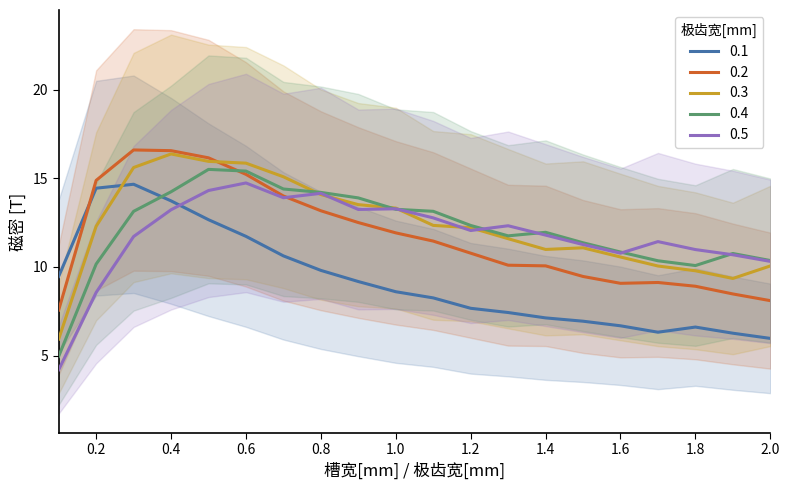

Reading left to right, transcribe all the data shown in this chart.

0.1: 0.1=9.5	0.2=14.4	0.3=14.7	0.4=13.7	0.5=12.7	0.6=11.7	0.7=10.6	0.8=9.8	0.9=9.2	1.0=8.6	1.1=8.3	1.2=7.7	1.3=7.4	1.4=7.1	1.5=6.9	1.6=6.7	1.7=6.3	1.8=6.6	1.9=6.3	2.0=6.0
0.2: 0.1=7.6	0.2=14.9	0.3=16.6	0.4=16.6	0.5=16.2	0.6=15.2	0.7=14.0	0.8=13.2	0.9=12.5	1.0=11.9	1.1=11.5	1.2=10.8	1.3=10.1	1.4=10.1	1.5=9.5	1.6=9.1	1.7=9.1	1.8=8.9	1.9=8.5	2.0=8.1
0.3: 0.1=5.9	0.2=12.3	0.3=15.6	0.4=16.4	0.5=16.0	0.6=15.9	0.7=15.1	0.8=14.1	0.9=13.5	1.0=13.3	1.1=12.3	1.2=12.2	1.3=11.6	1.4=11.0	1.5=11.1	1.6=10.6	1.7=10.1	1.8=9.8	1.9=9.4	2.0=10.1
0.4: 0.1=5.0	0.2=10.2	0.3=13.1	0.4=14.2	0.5=15.5	0.6=15.4	0.7=14.4	0.8=14.2	0.9=13.9	1.0=13.3	1.1=13.1	1.2=12.3	1.3=11.8	1.4=12.0	1.5=11.4	1.6=10.8	1.7=10.4	1.8=10.1	1.9=10.8	2.0=10.4
0.5: 0.1=4.2	0.2=8.6	0.3=11.7	0.4=13.2	0.5=14.3	0.6=14.7	0.7=13.9	0.8=14.2	0.9=13.2	1.0=13.3	1.1=12.8	1.2=12.1	1.3=12.3	1.4=11.8	1.5=11.3	1.6=10.8	1.7=11.4	1.8=11.0	1.9=10.7	2.0=10.3